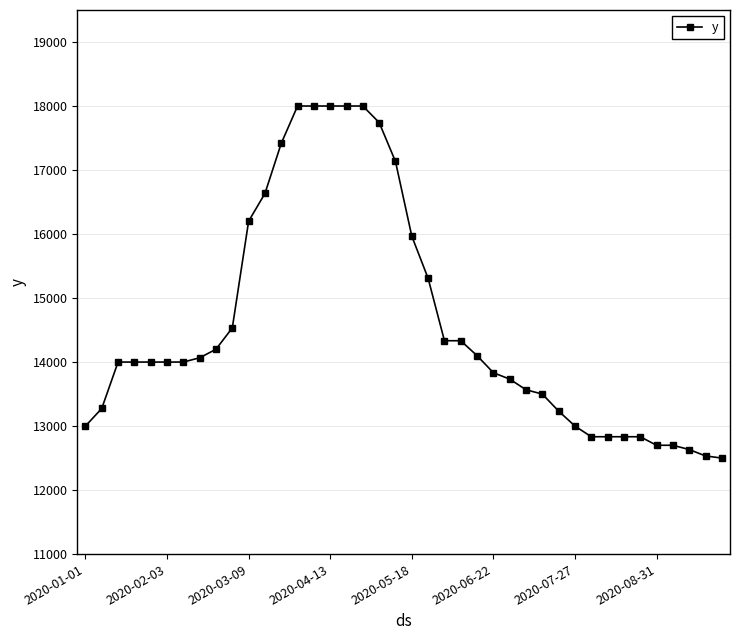

What is the greatest value displayed?

18000.0